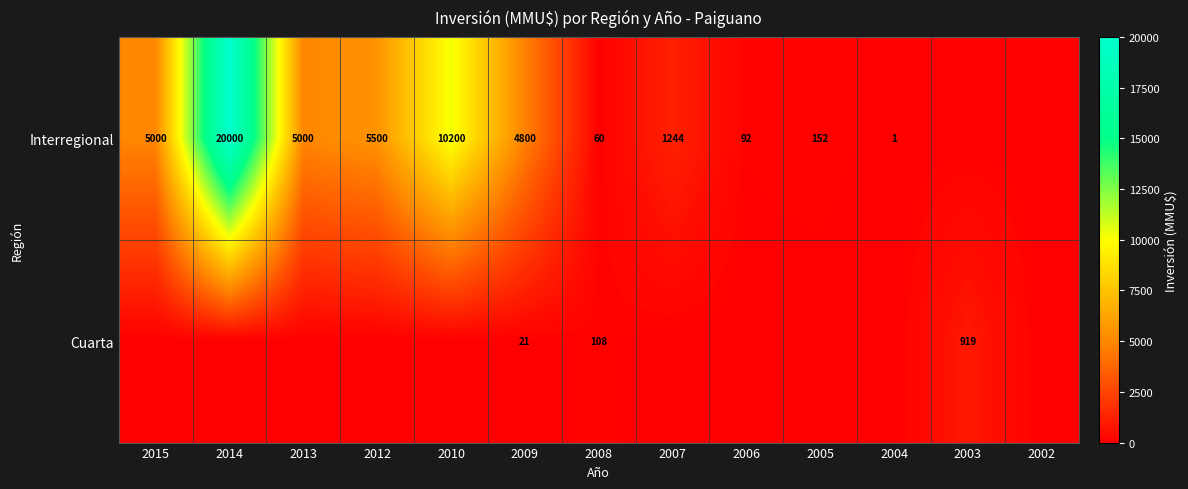

At which category is the sum across all series the highest?

2014